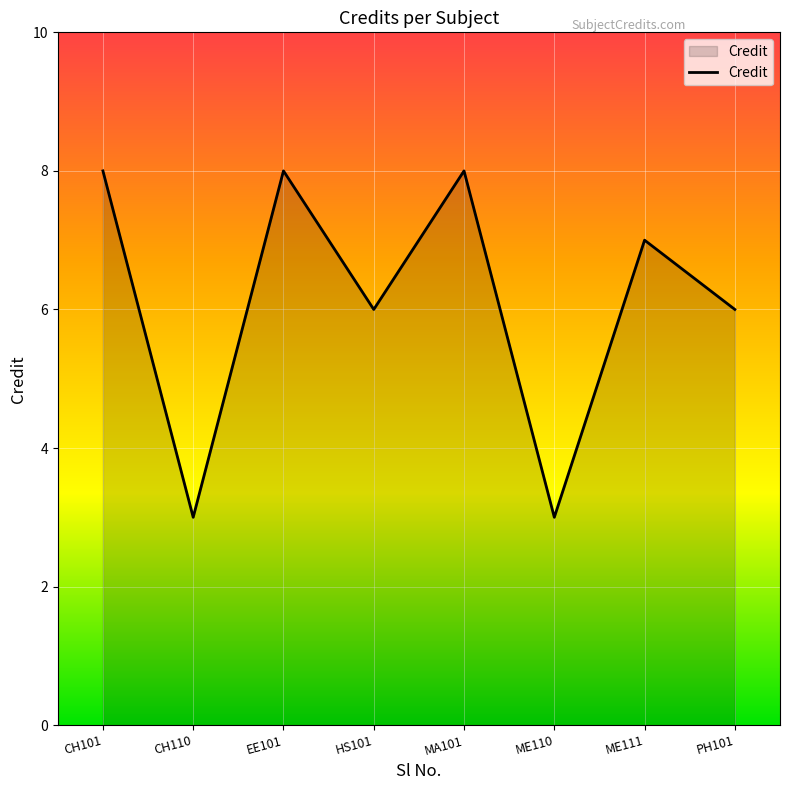

What position from the right is EE101?

6